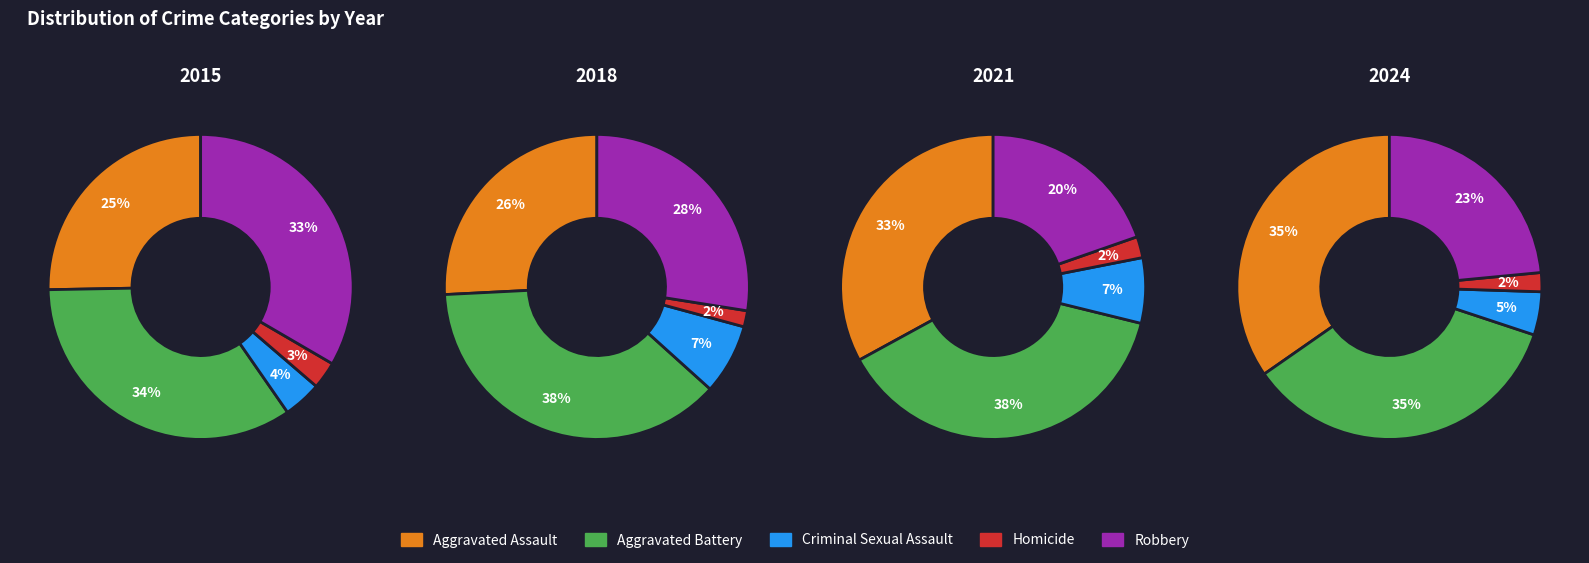

What is the smallest slice in the pie chart?

3